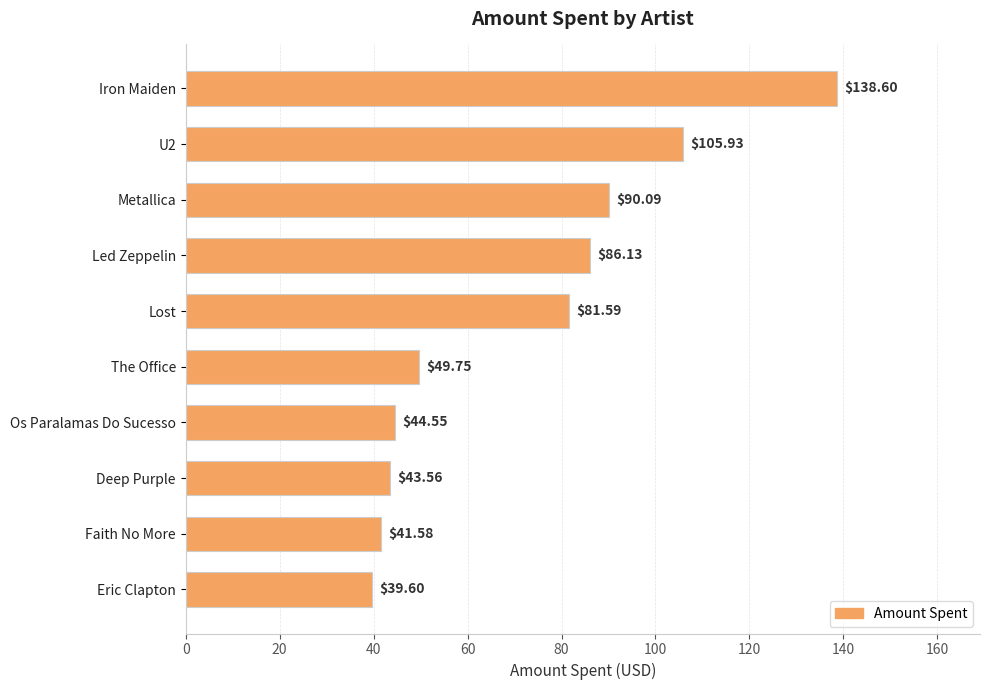

What is the label of the 10th bar from the top?

Eric Clapton